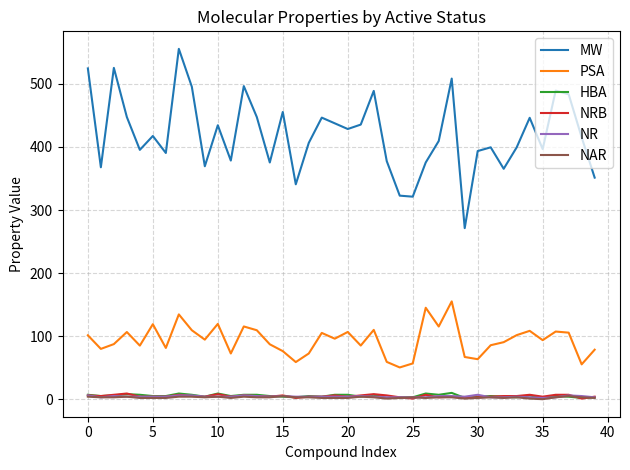

What is the lowest value of the NRB series?

1.0